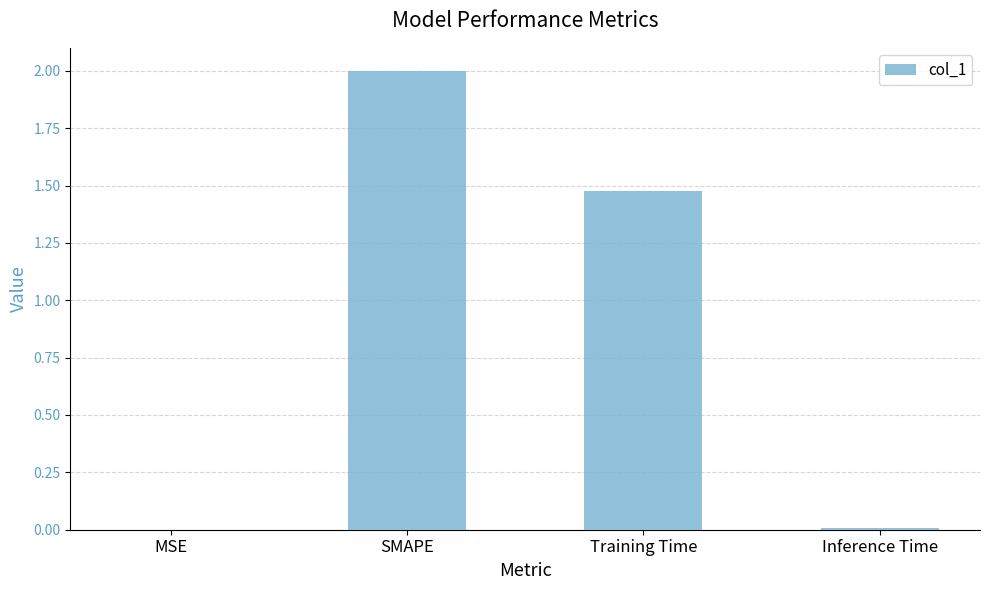

Is it true that the value at Inference Time is 0.0?

True